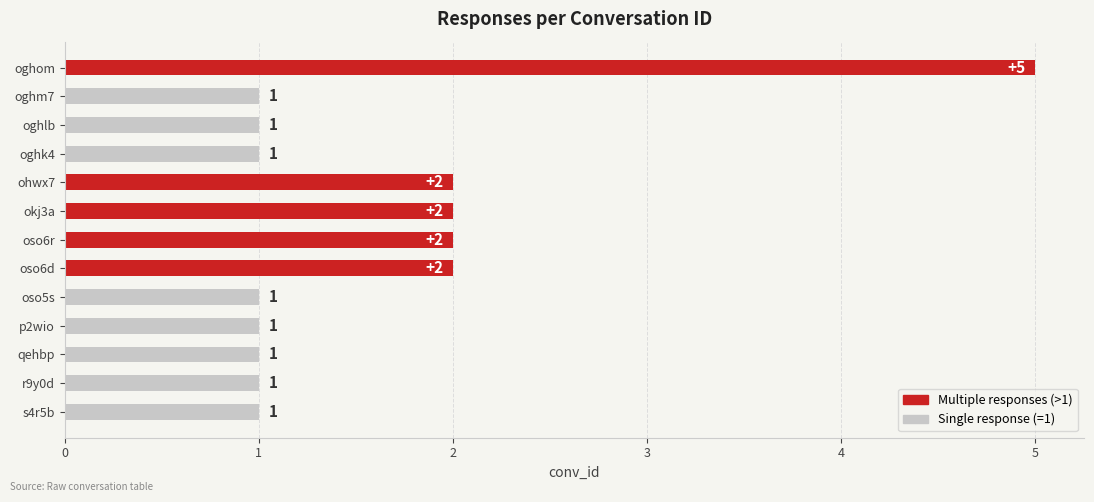

What is the average value?

2